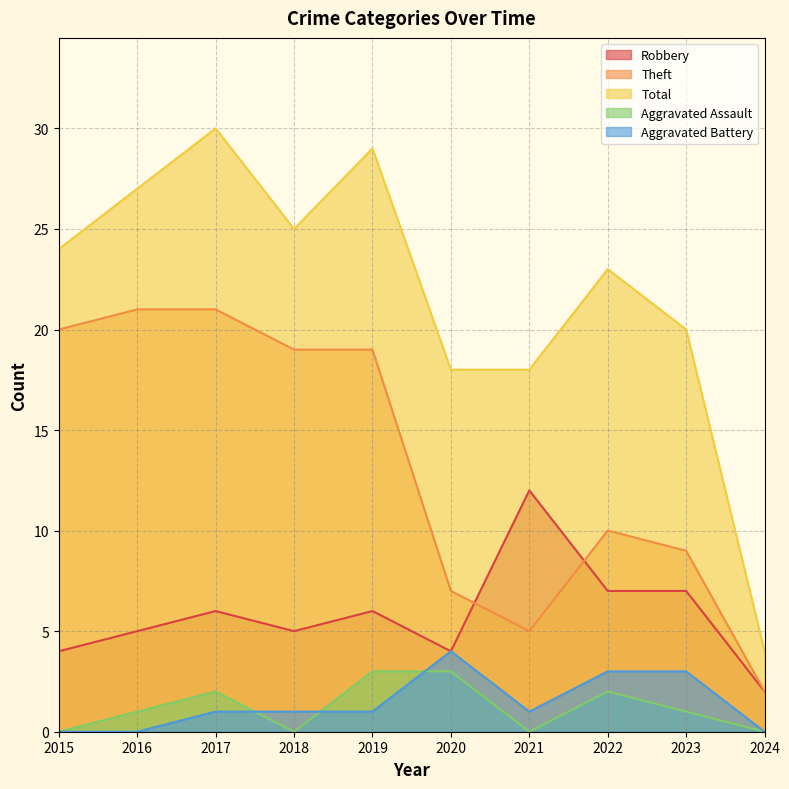

Which series has the largest range (max minus min)?

Total